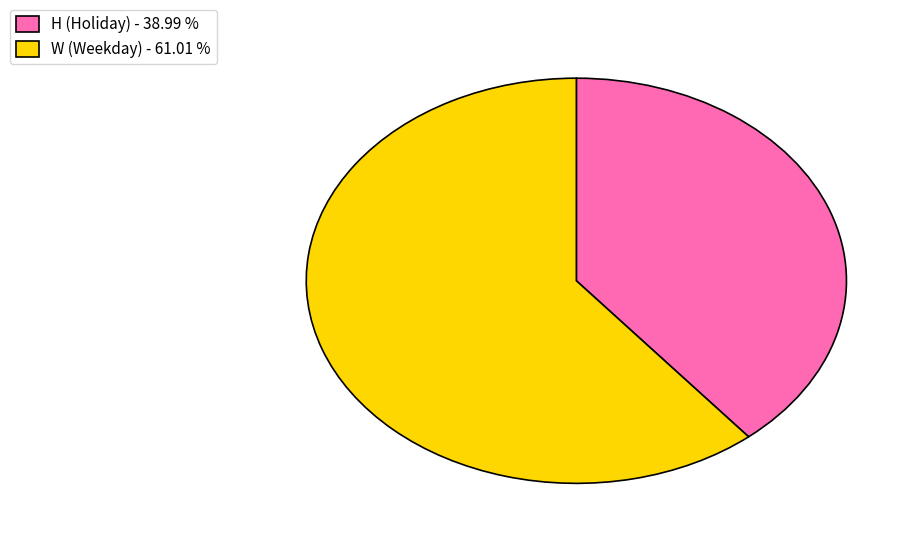

Does H account for over 50% of the chart?

No